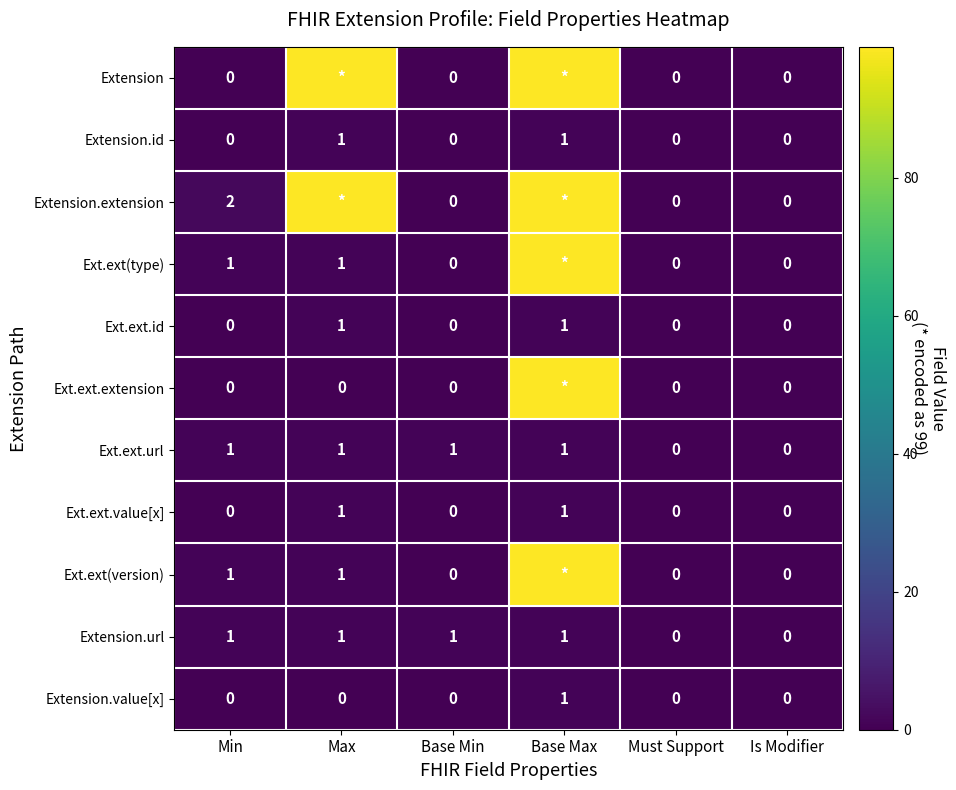

The Ext.ext.url series shows 1 at Max. True or false?

True